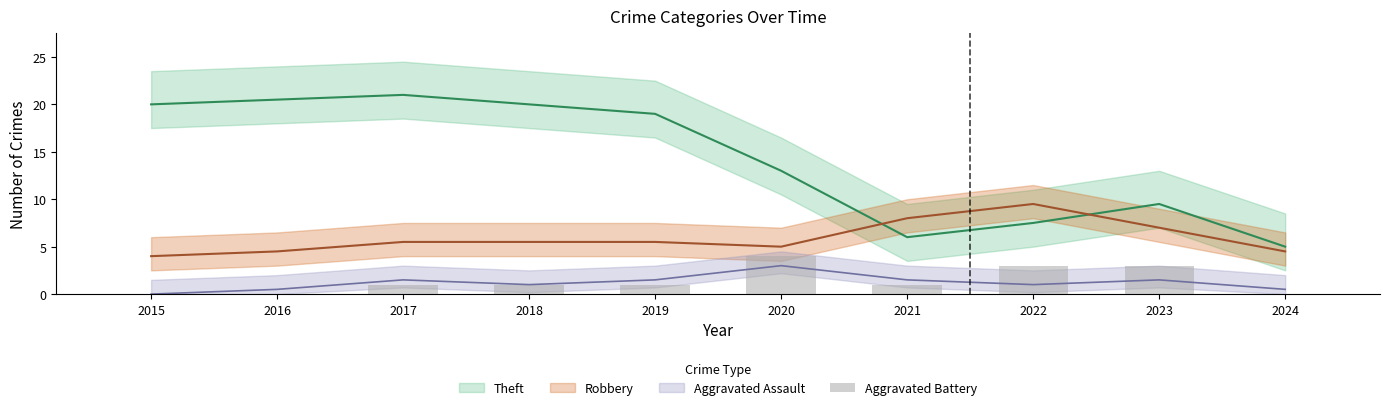

How many data points are less than 1?

3